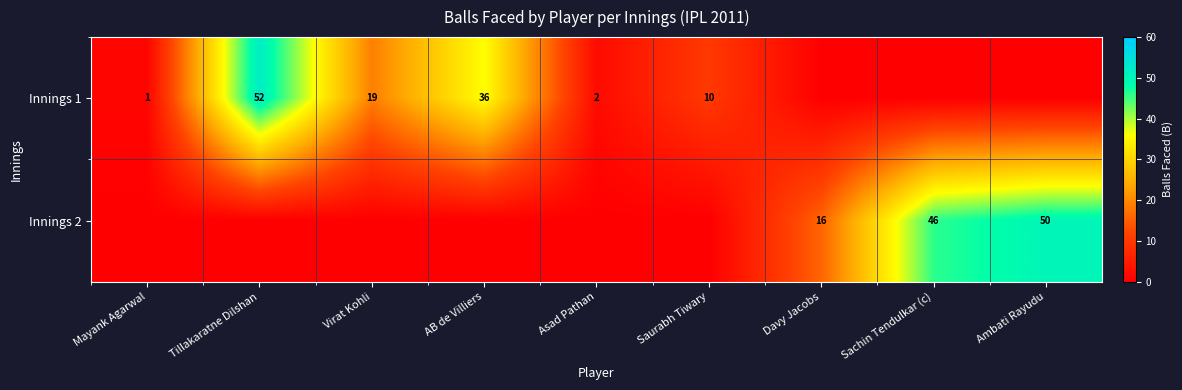

True or false: Innings 1 has a value of 25 at Virat Kohli.

False